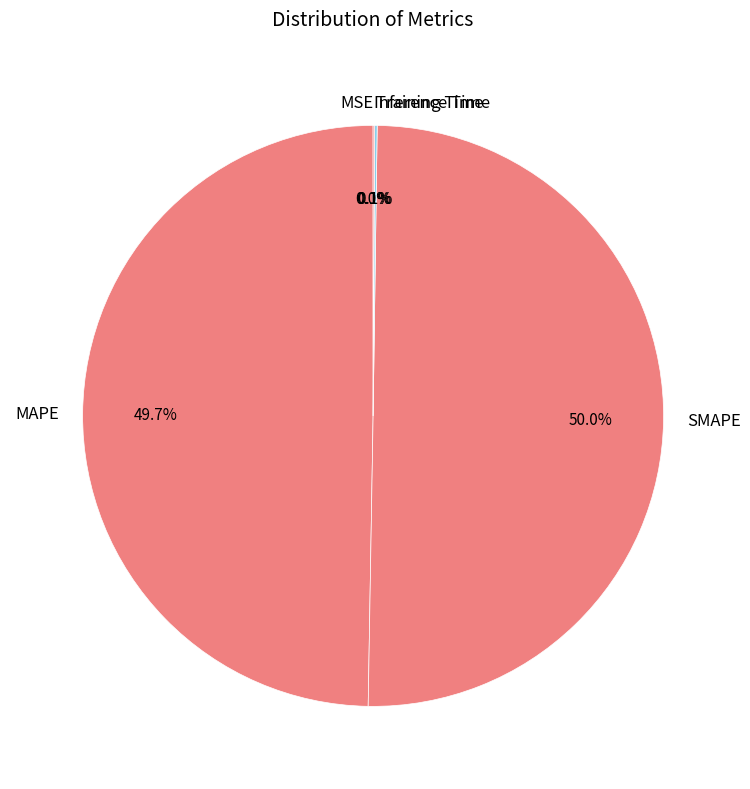

Which slice is the largest?

SMAPE